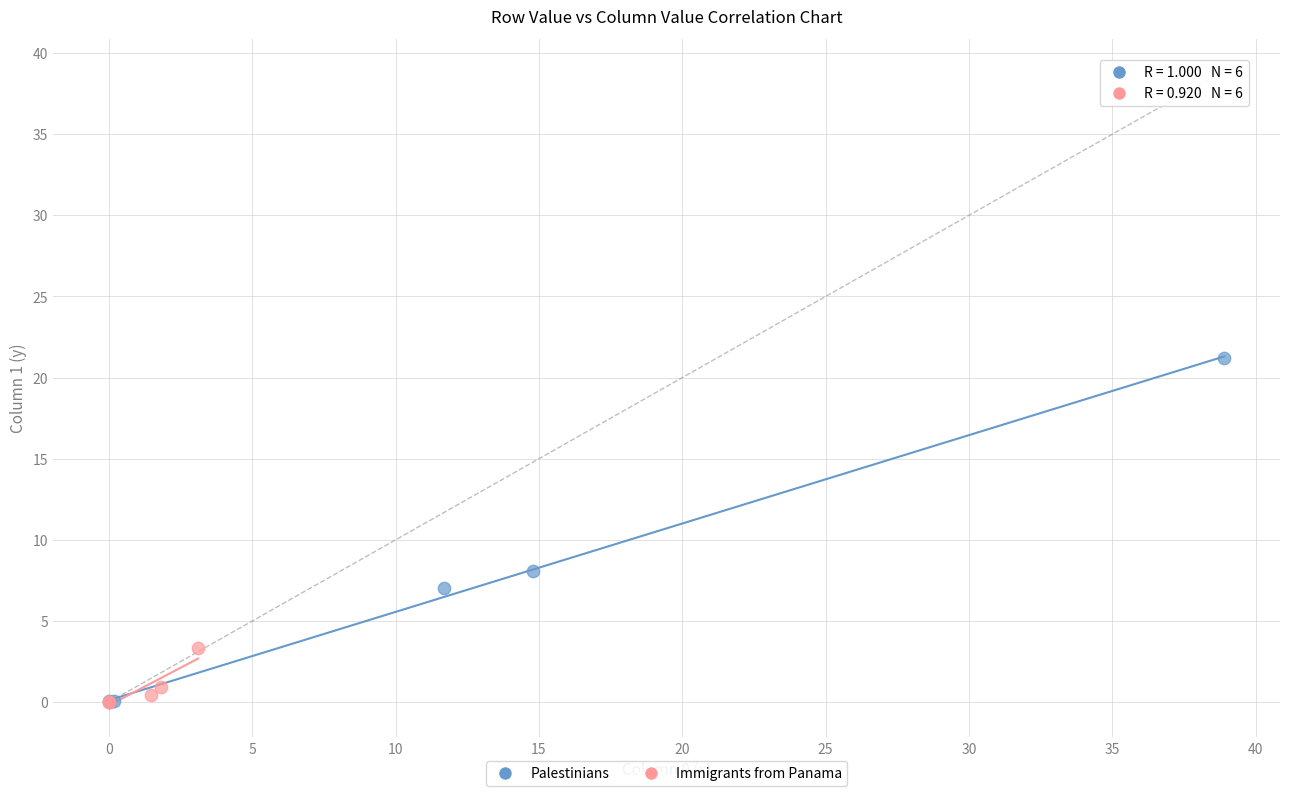

Which series reaches the maximum Y coordinate?

Palestinians